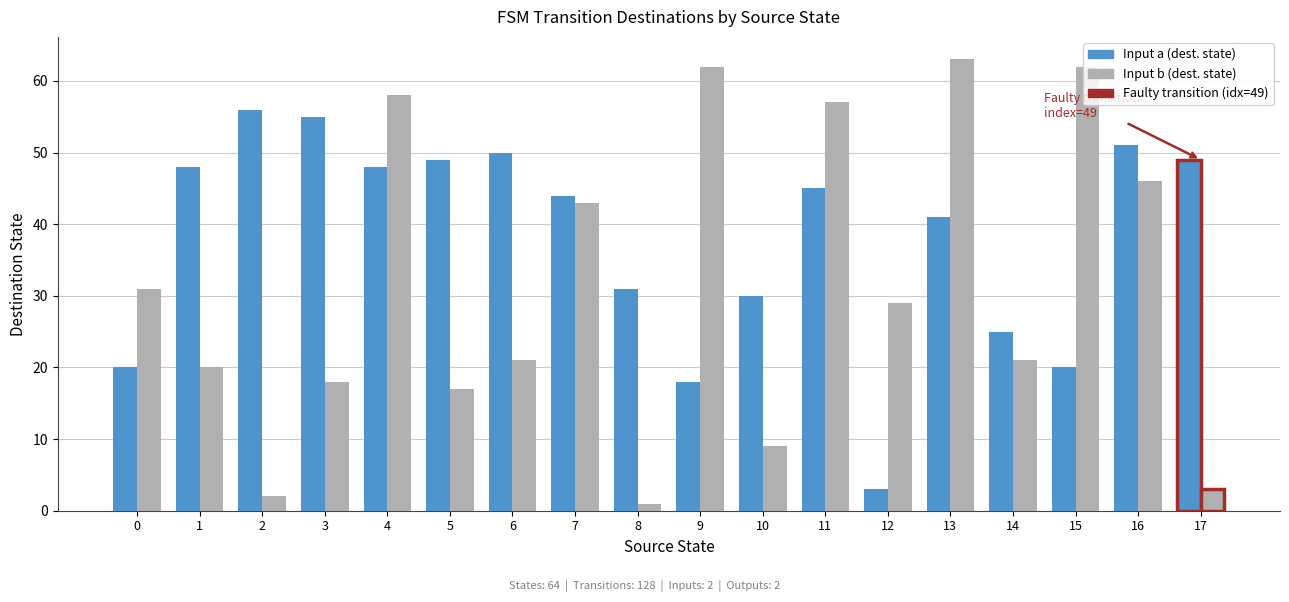

What is the total value across all series at 7?

87